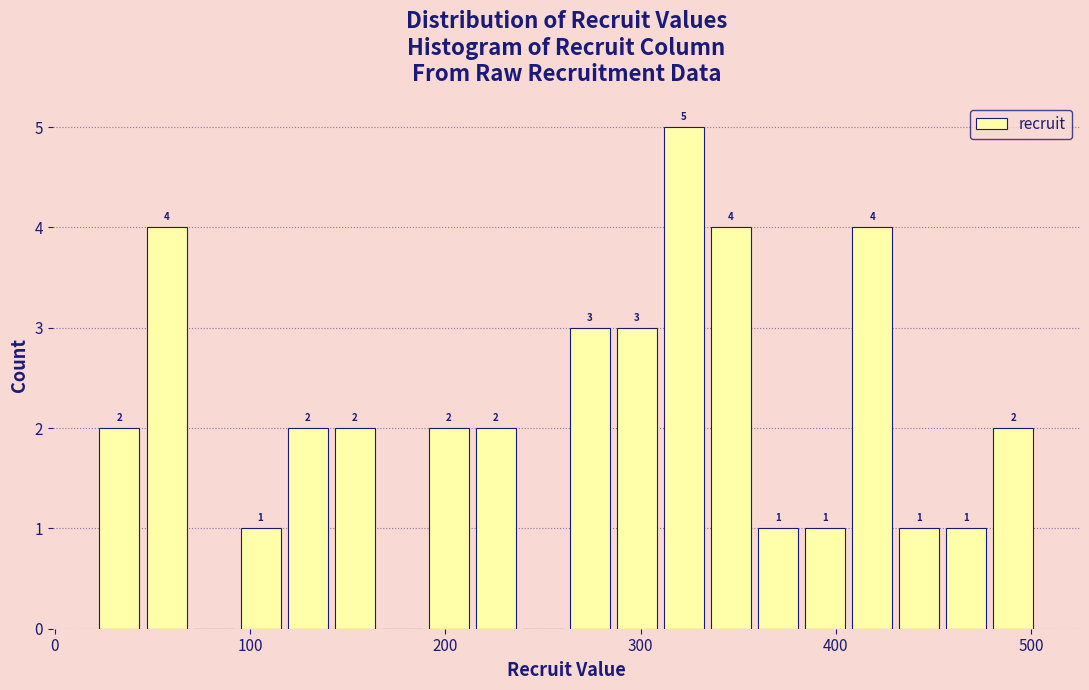

Read against the x-axis, roughly where is the centre of the tallest bar?

320